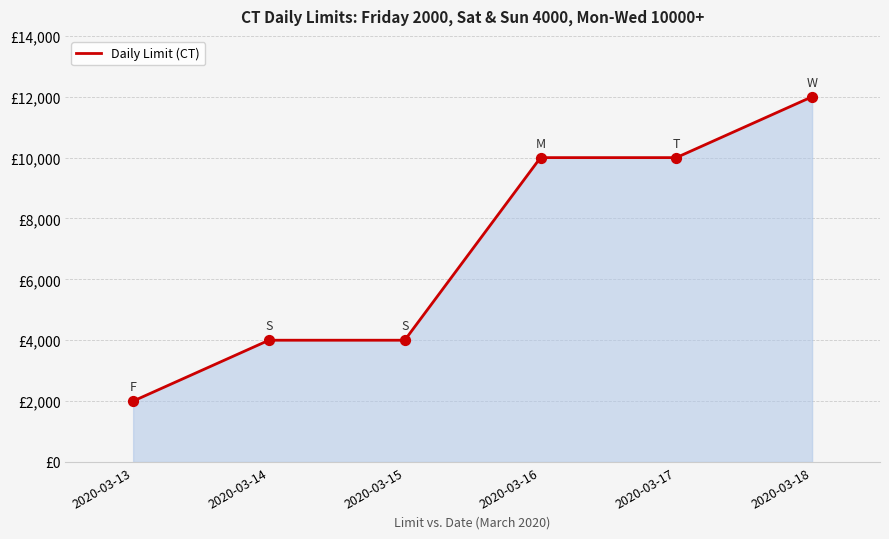

Does the chart have visible grid lines?

Yes